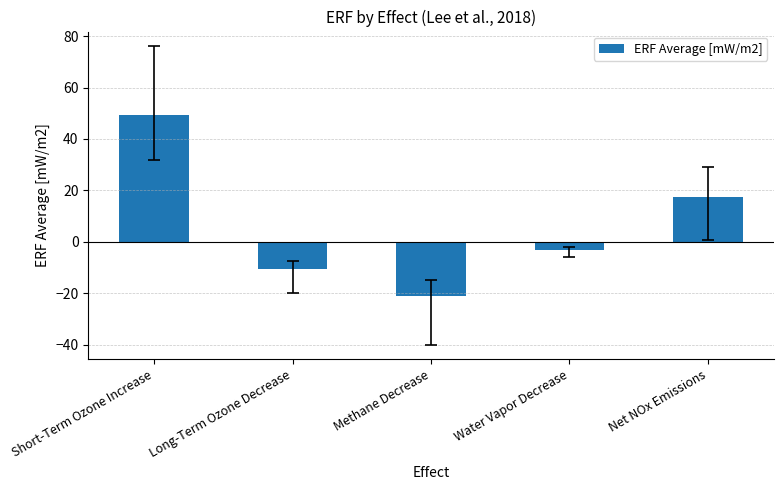

What is the value of the 3rd bar from the left?

-21.2